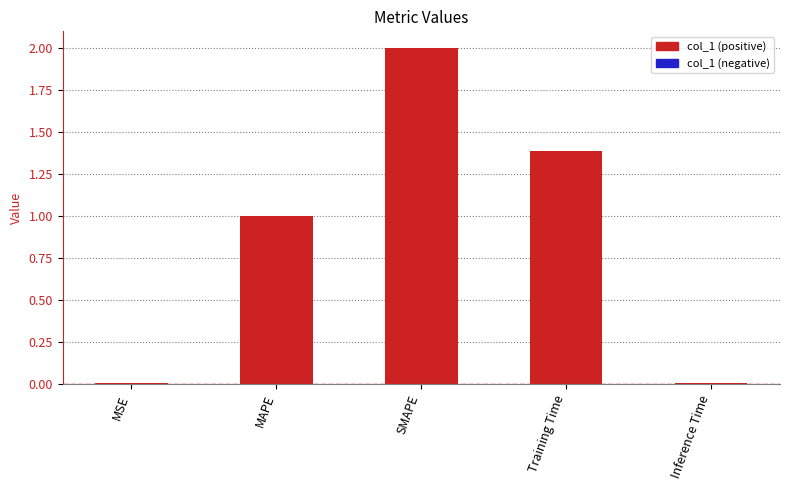

Does the chart contain stacked bars?

No